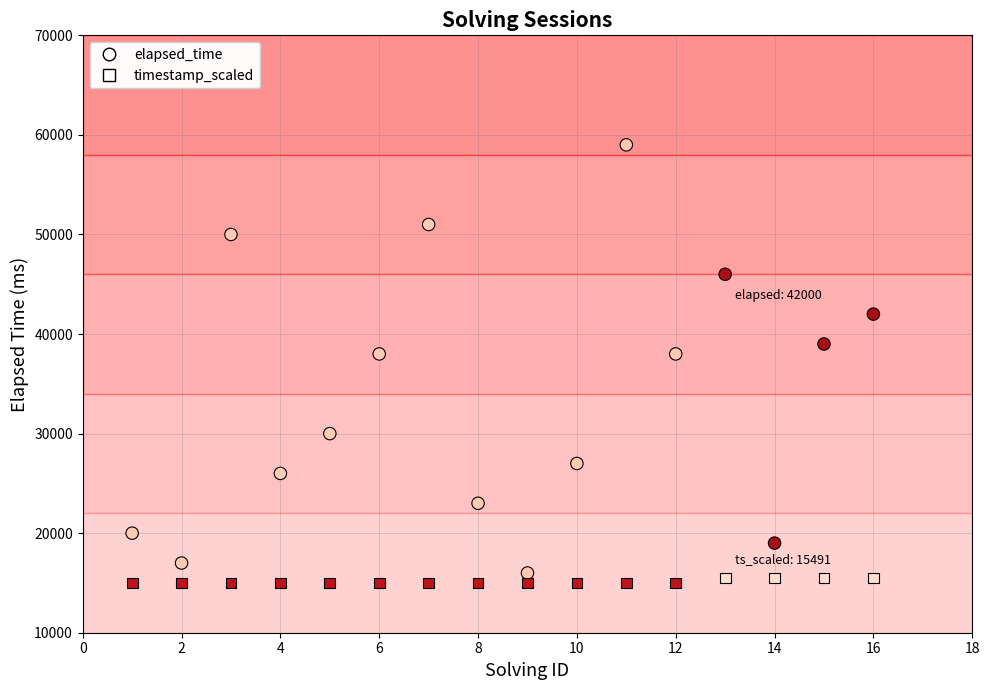

What are all the series names shown in the legend?

elapsed_time, timestamp_scaled